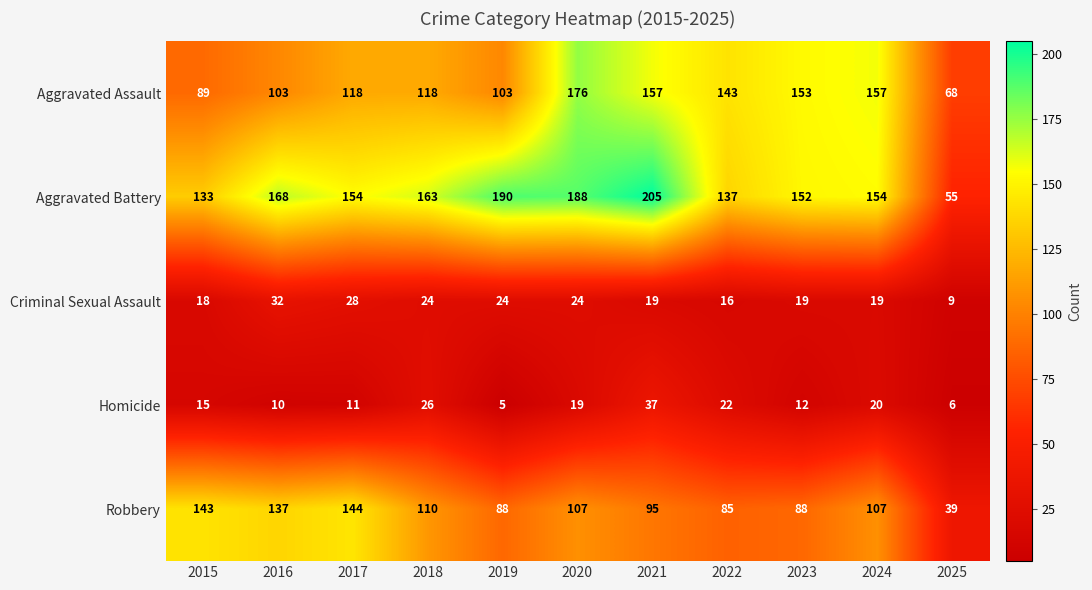

What is the difference between the Aggravated Assault values at 2019 and 2015?

14